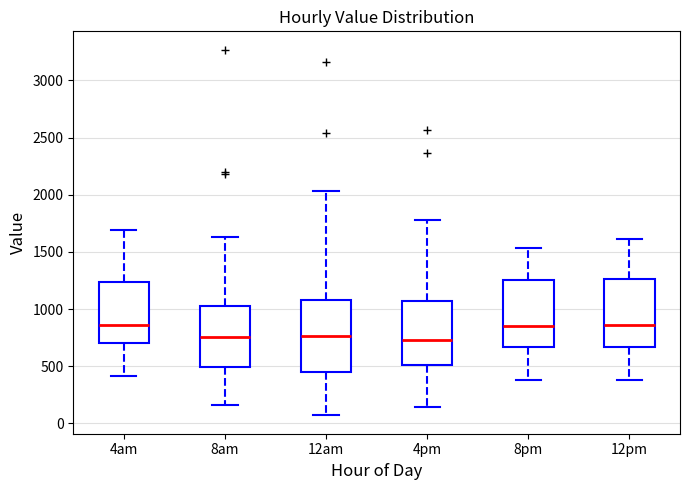

Reading left to right, read every box against the y-axis: the position of its median line, the range the box covers, and the ends of its whiskers. The values are not printed on the chart, so give them approximately, as read against the axis.

4am: median 850, box 700 to 1250, whiskers 400 to 1700
8am: median 750, box 500 to 1050, whiskers 150 to 1650
12am: median 750, box 450 to 1100, whiskers 50 to 2050
4pm: median 750, box 500 to 1050, whiskers 150 to 1800
8pm: median 850, box 650 to 1250, whiskers 400 to 1550
12pm: median 850, box 650 to 1250, whiskers 400 to 1600